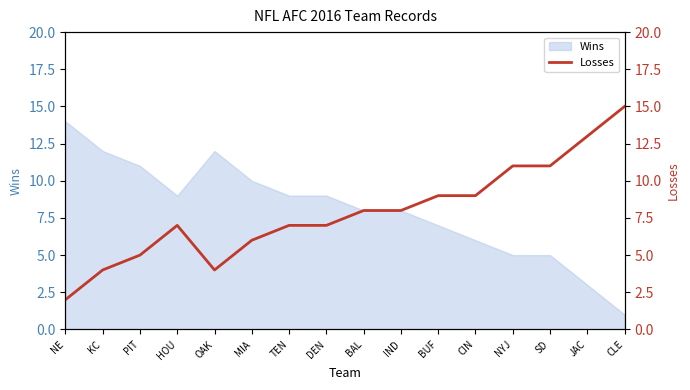

What value does the data have at HOU?

7